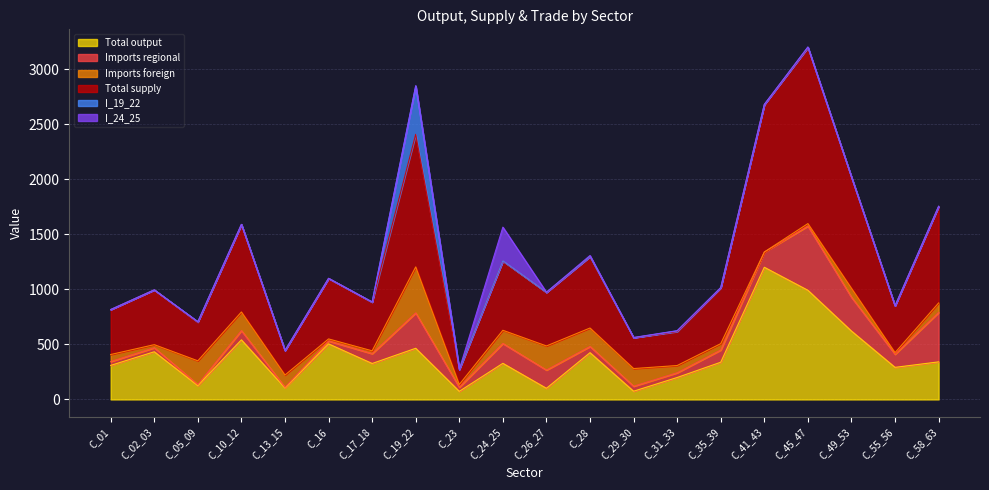

What is the sum of the Imports regional values at C_26_27 and C_24_25?

346.6